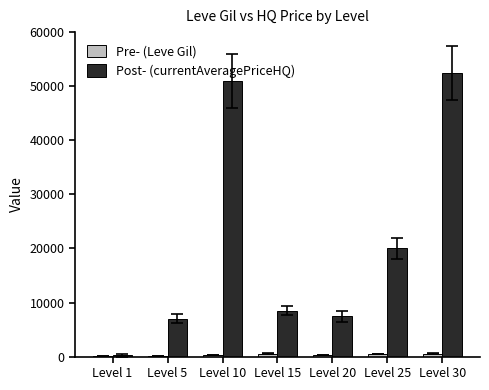

Between Level 10 and Level 20, which series saw the biggest shift?

Post- (currentAveragePriceHQ)